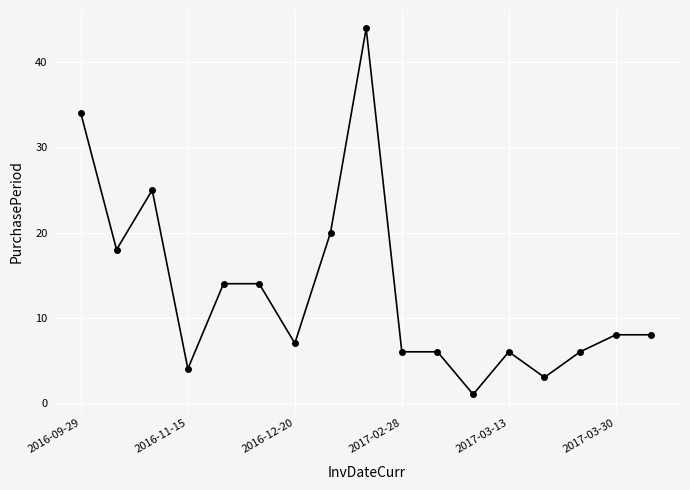

What is the average value?

13